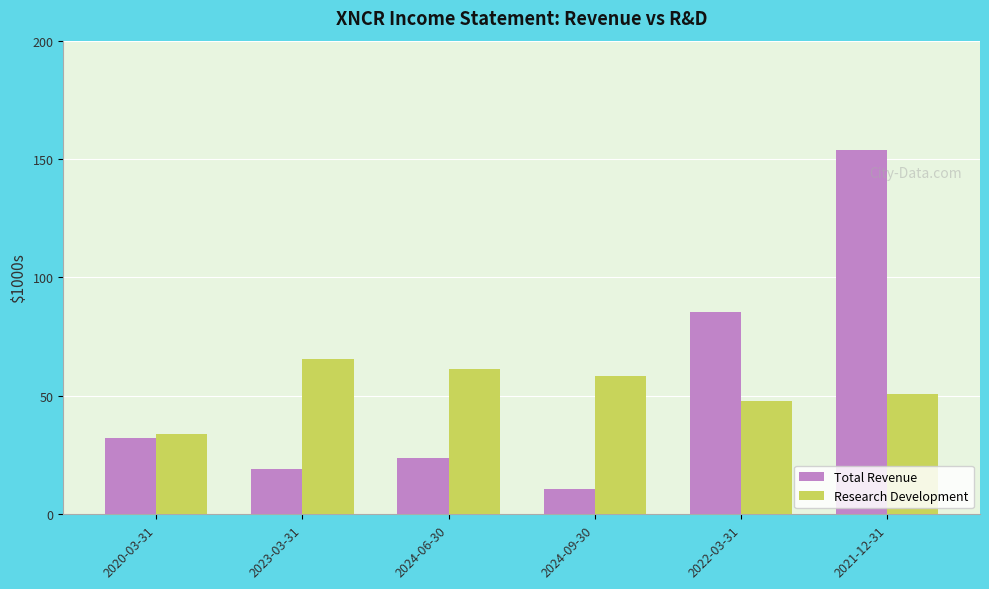

What are all the series names shown in the legend?

Total Revenue, Research Development